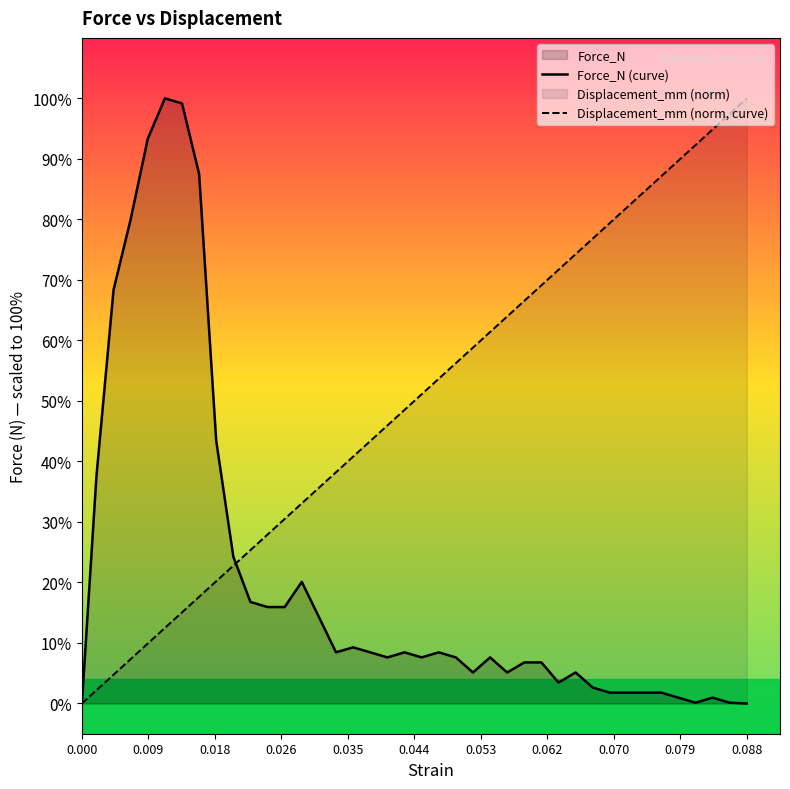

Reading left to right, extract all data points from this chart.

Force_N (curve): 0.0	4.5	8.3	9.7	11.3	12.1	12.0	10.6	5.2	2.9	2.0	1.9	1.9	2.4	1.7	1.0	1.1	1.0	0.9	1.0	0.9	1.0	0.9	0.6	0.9	0.6	0.8	0.8	0.4	0.6	0.3	0.2	0.2	0.2	0.2	0.1	0.0	0.1	0.0	0.0
Displacement_mm (norm, curve): 0.0	0.3	0.6	0.9	1.2	1.5	1.8	2.1	2.4	2.7	3.1	3.4	3.7	4.0	4.3	4.6	4.9	5.2	5.5	5.9	6.2	6.5	6.8	7.1	7.4	7.7	8.0	8.3	8.7	9.0	9.3	9.6	9.9	10.2	10.5	10.8	11.1	11.5	11.8	12.1